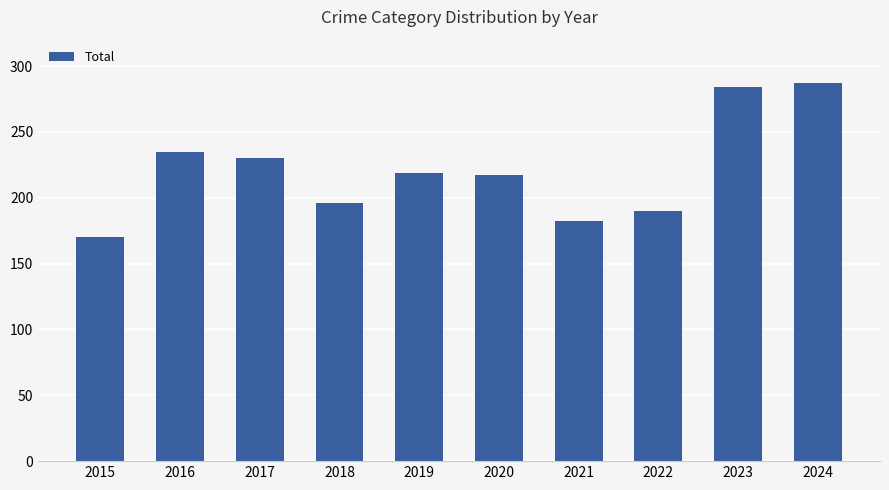

Read the value at 2021, to the nearest 50.

200